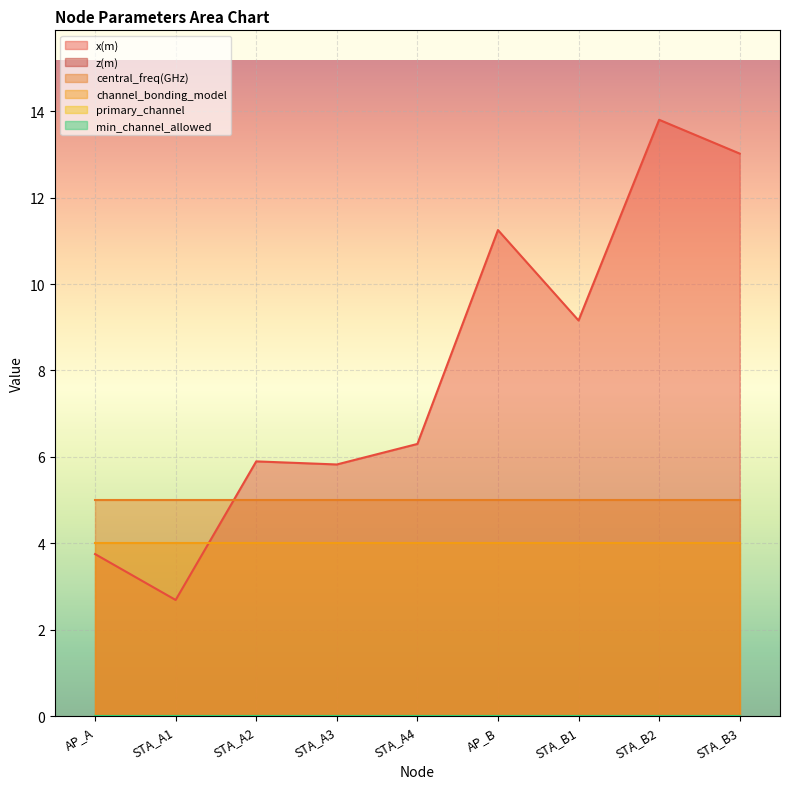

What are all the series names shown in the legend?

x(m), z(m), central_freq(GHz), channel_bonding_model, primary_channel, min_channel_allowed